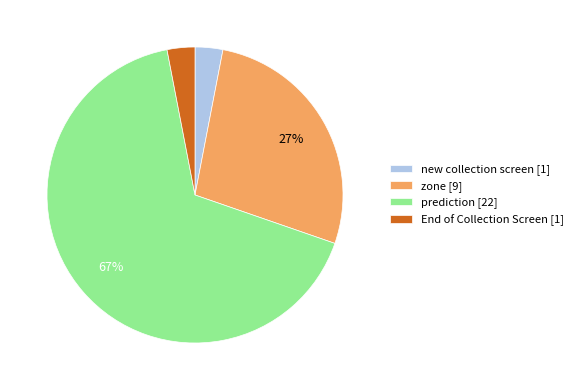

Is it true that zone [9] is 27% of the pie?

True